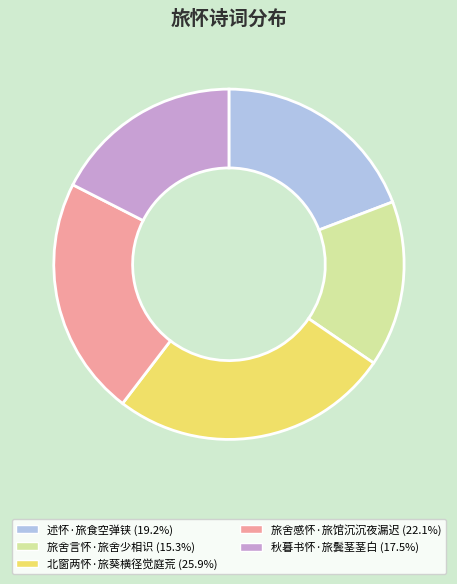

Is it true that 述怀·旅食空弹铗 is 34% of the pie?

False